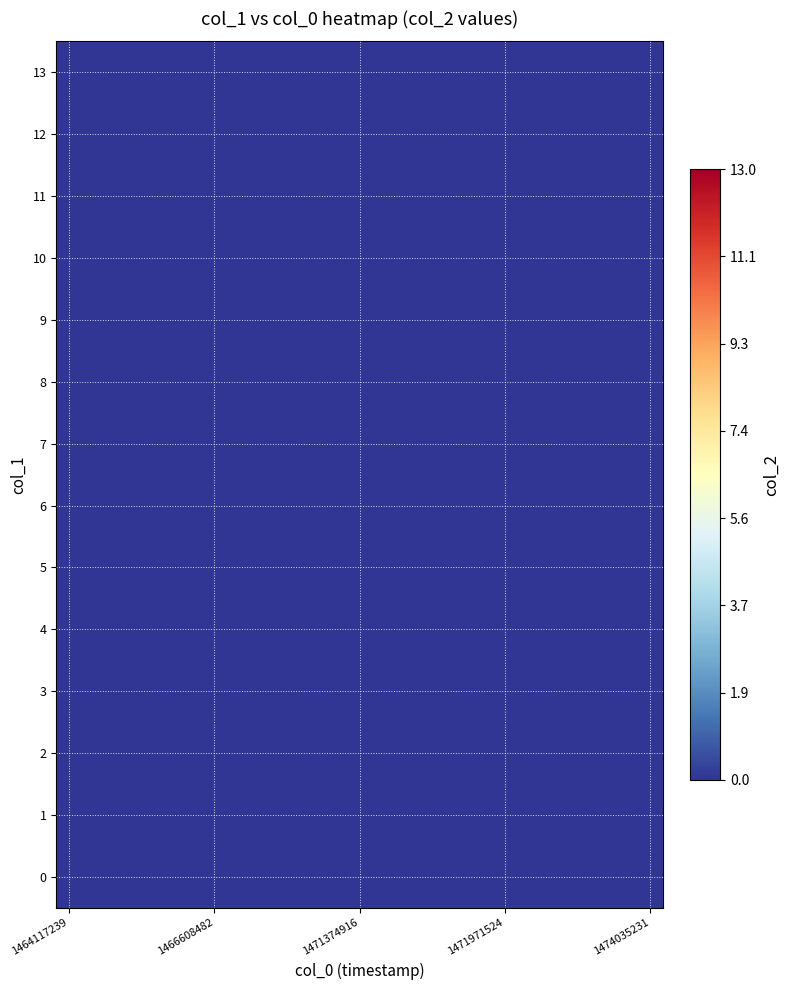

Between 1464142413 and 1470456861, which is larger?

1470456861